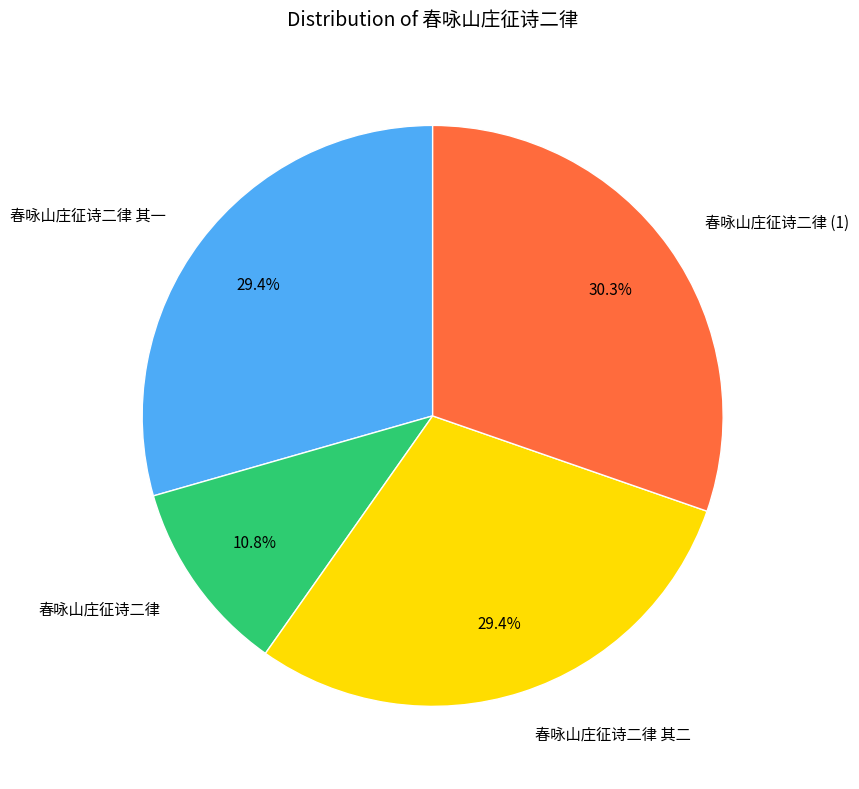

Is there a majority slice in this chart?

No